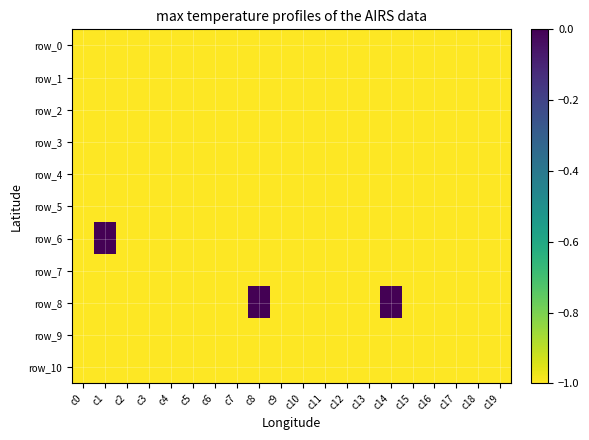

At which label does row_7 reach its peak?

c0